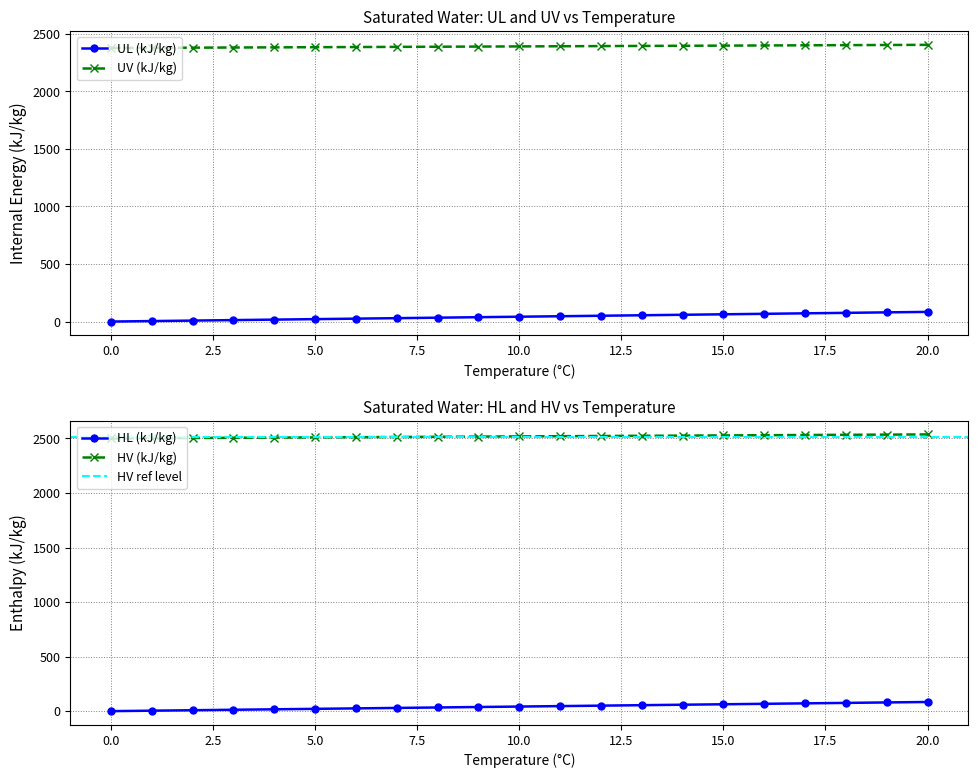

What is the sum of all UL (kJ/kg) values?

881.8